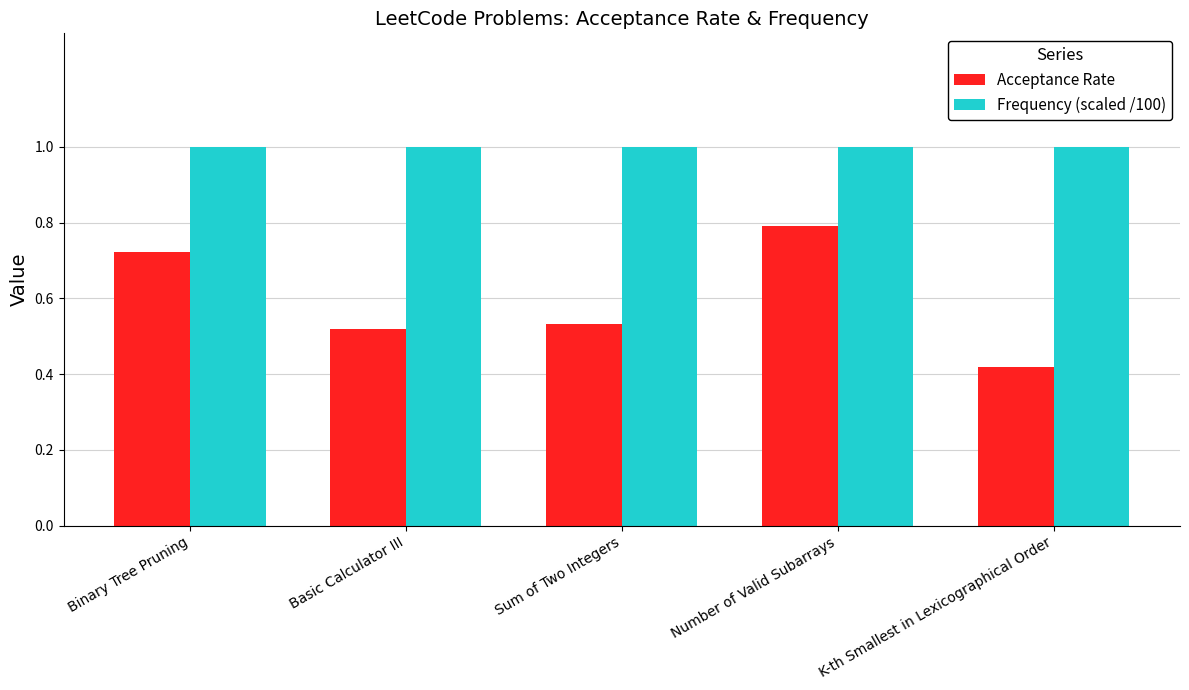

At K-th Smallest in Lexicographical Order, list the series in order from largest to smallest.

Frequency (scaled /100), Acceptance Rate